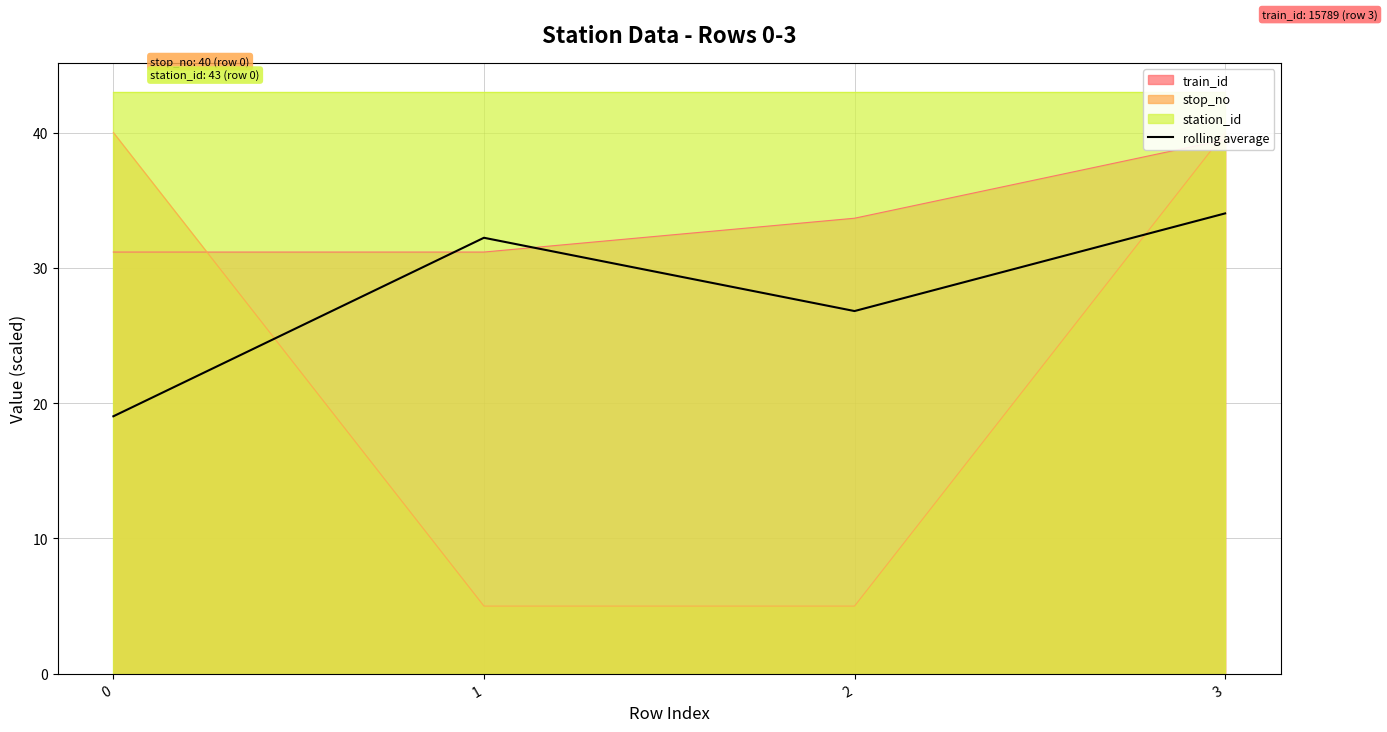

How many data points does each series have?

4